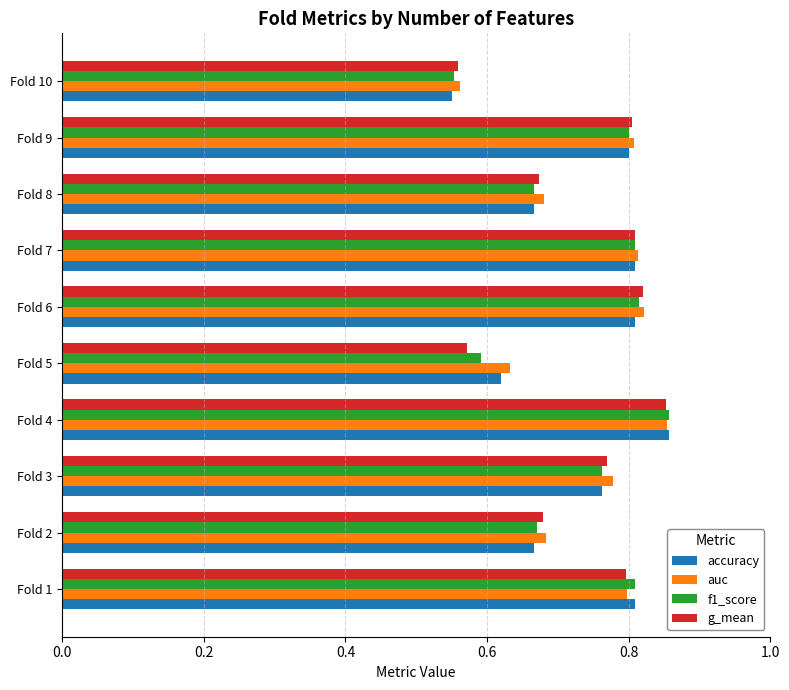

At how many categories does at least one series exceed 0?

10